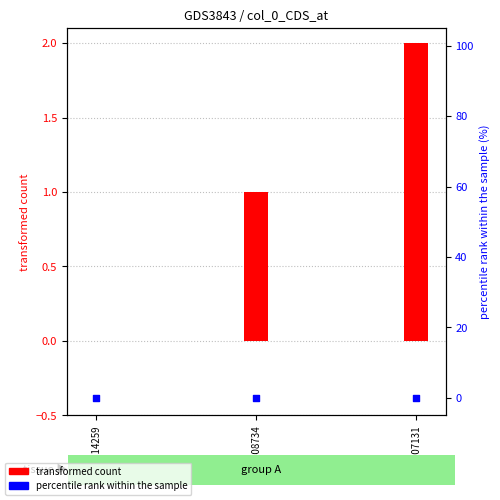

Which series has the largest Y range (max minus min)?

transformed count